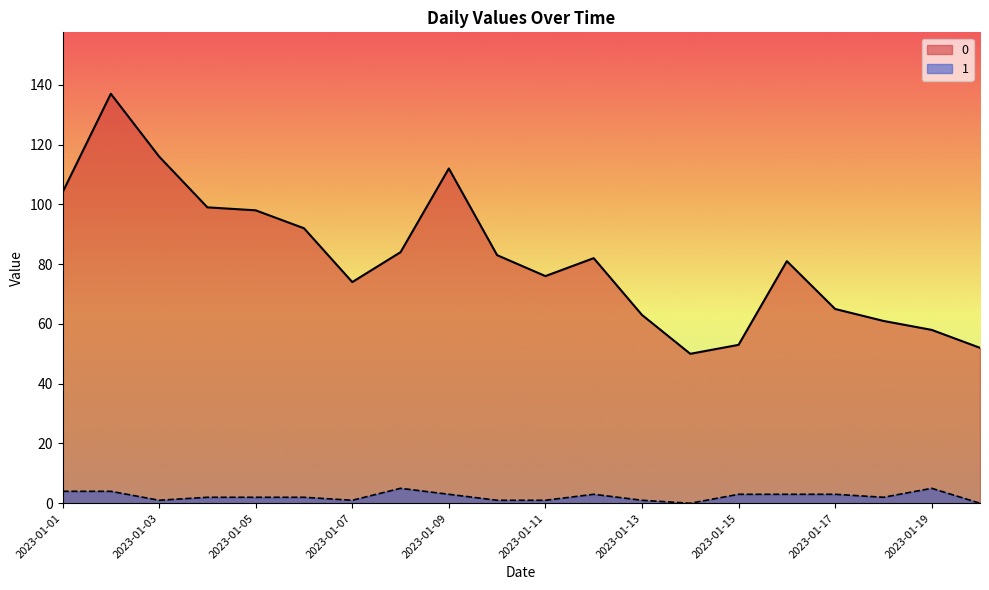

True or false: 1 and 0 intersect in this chart.

False